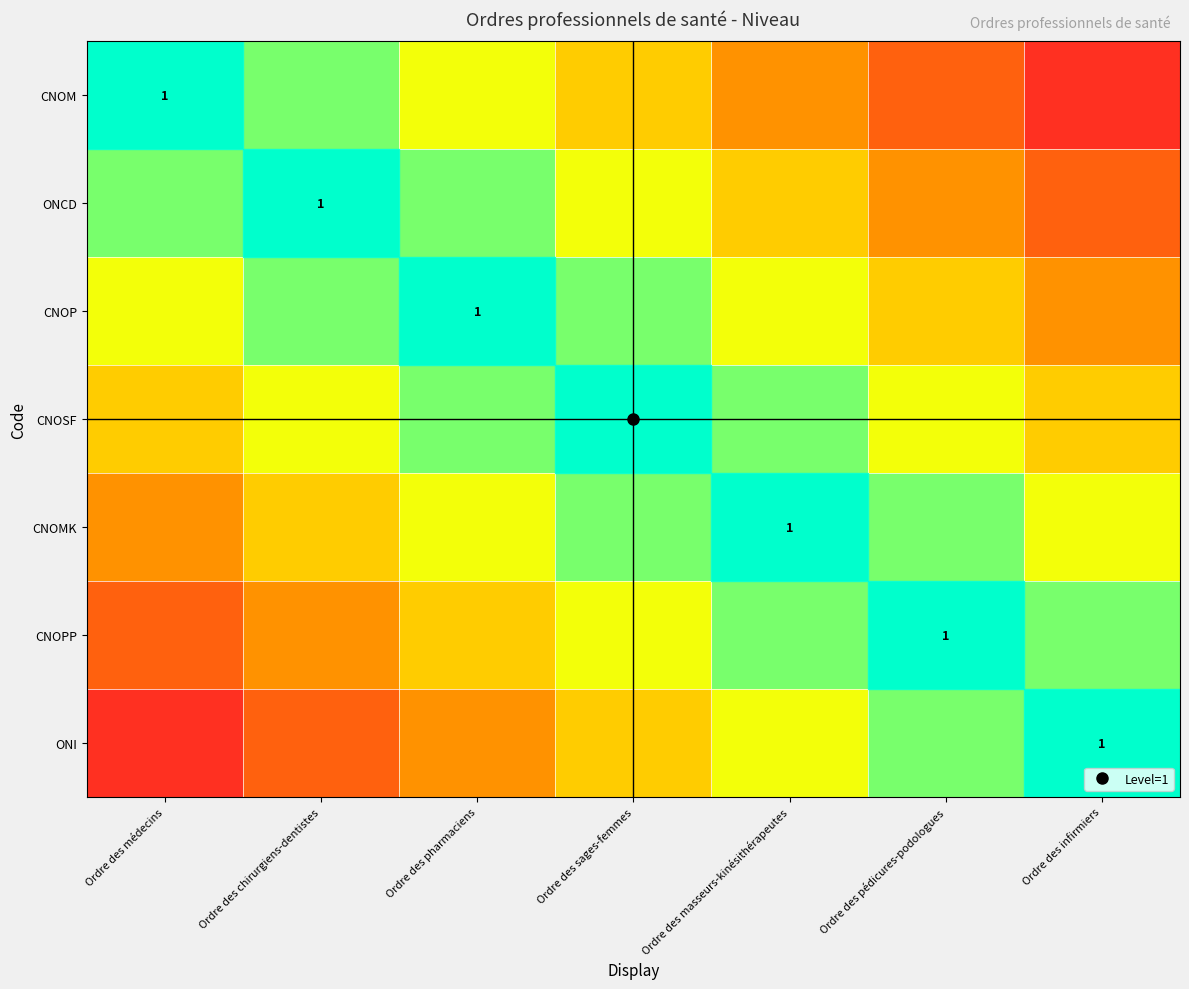

At which label is CNOP closest to 0?

Ordre des pharmaciens